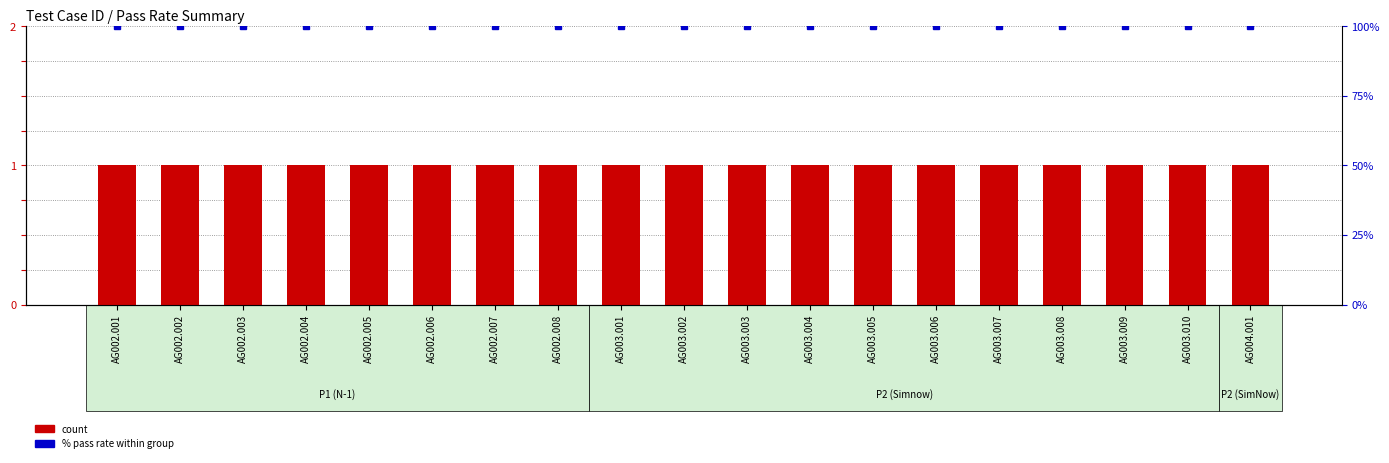

Reading left to right, extract all data points from this chart.

count: AG002.001=1	AG002.002=1	AG002.003=1	AG002.004=1	AG002.005=1	AG002.006=1	AG002.007=1	AG002.008=1	AG003.001=1	AG003.002=1	AG003.003=1	AG003.004=1	AG003.005=1	AG003.006=1	AG003.007=1	AG003.008=1	AG003.009=1	AG003.010=1	AG004.001=1
% Pass Rate: AG002.001=100	AG002.002=100	AG002.003=100	AG002.004=100	AG002.005=100	AG002.006=100	AG002.007=100	AG002.008=100	AG003.001=100	AG003.002=100	AG003.003=100	AG003.004=100	AG003.005=100	AG003.006=100	AG003.007=100	AG003.008=100	AG003.009=100	AG003.010=100	AG004.001=100